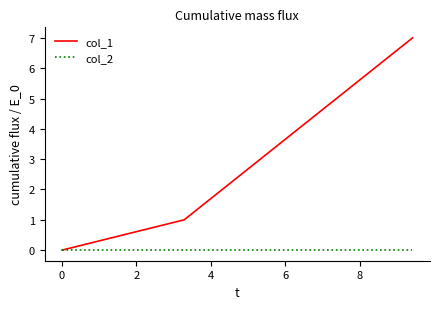

What is the maximum value shown in the chart?

7